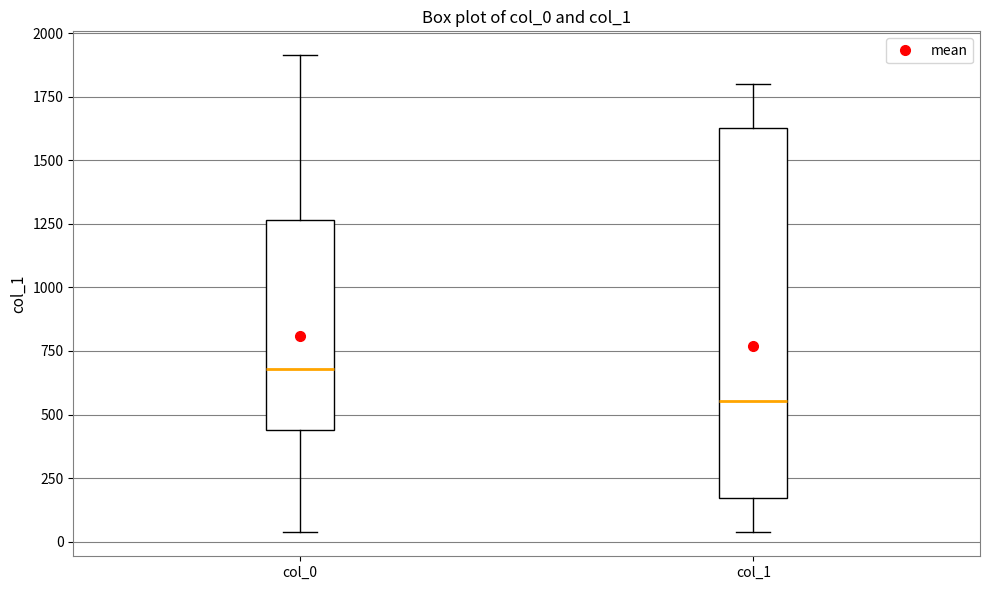

Comparing the boxes themselves (not the whiskers), which one is the tallest?

col_1